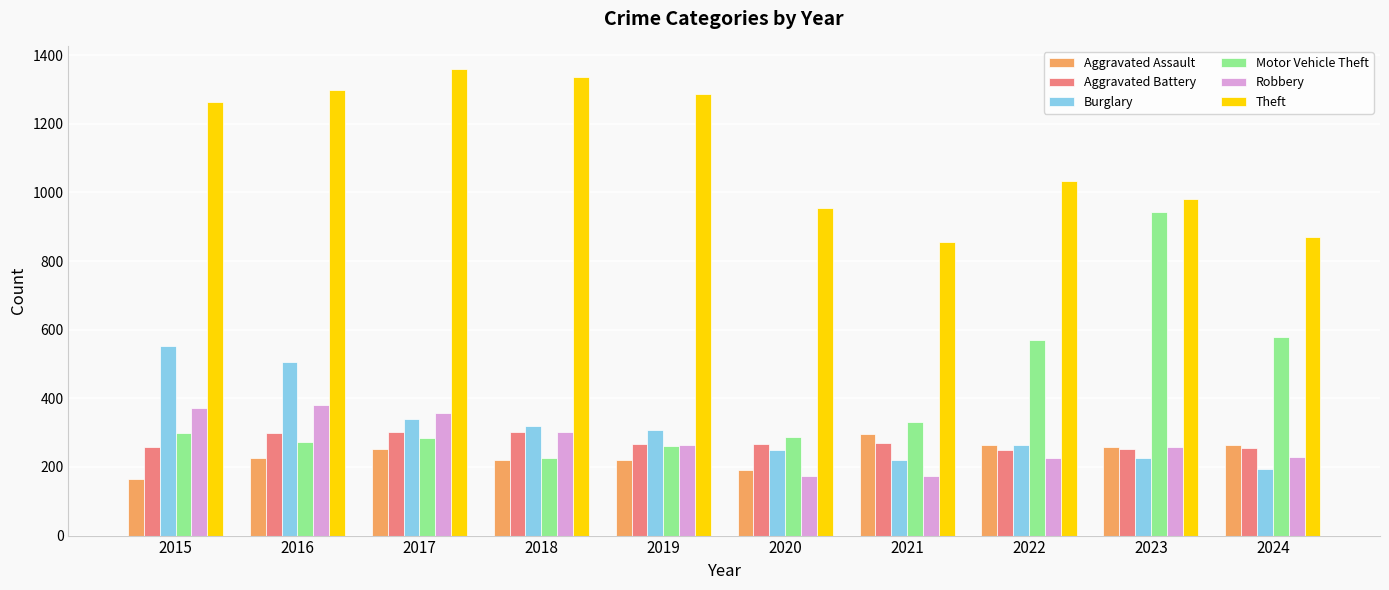

What is the total value across all series at 2016?

2978